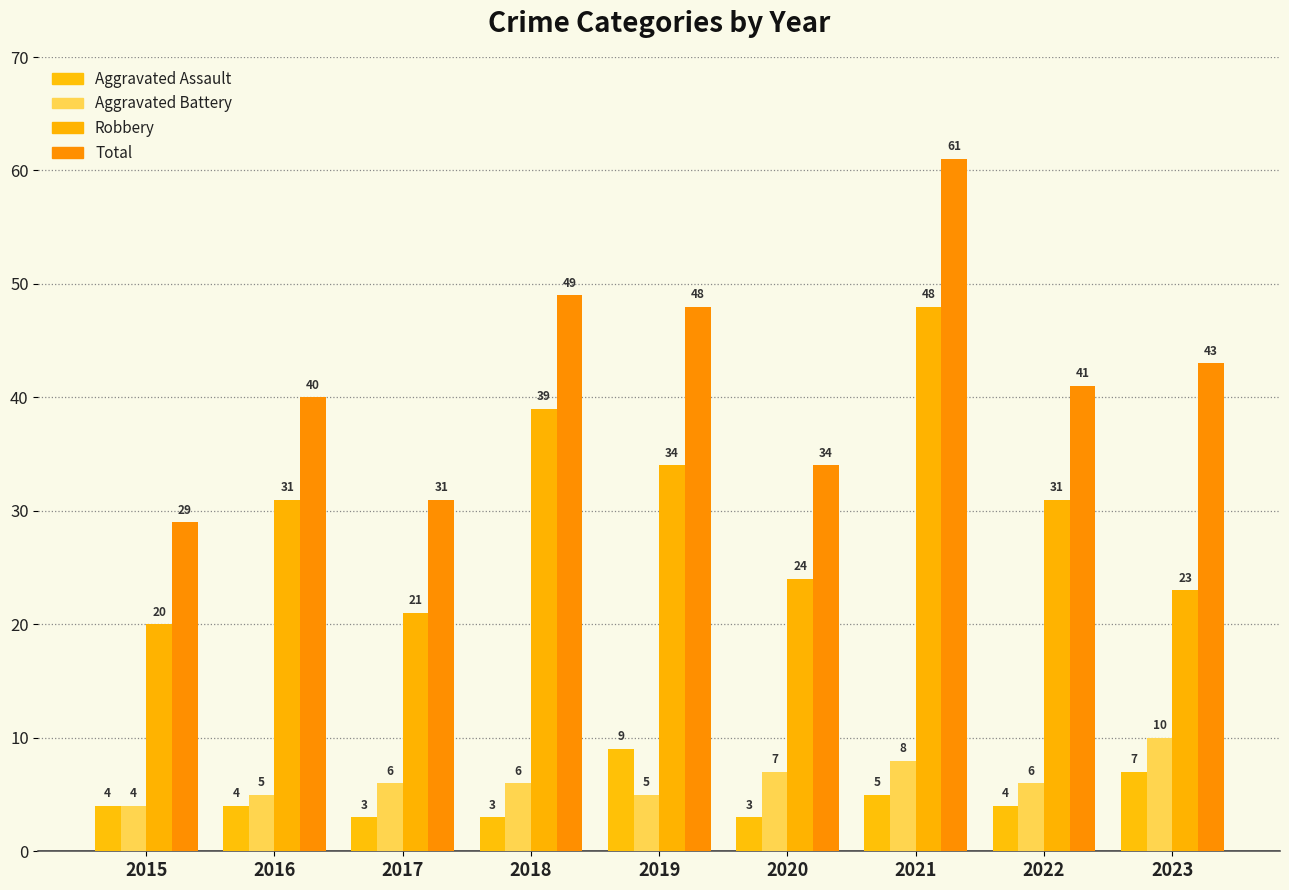

What is the sum of all Total values?

376